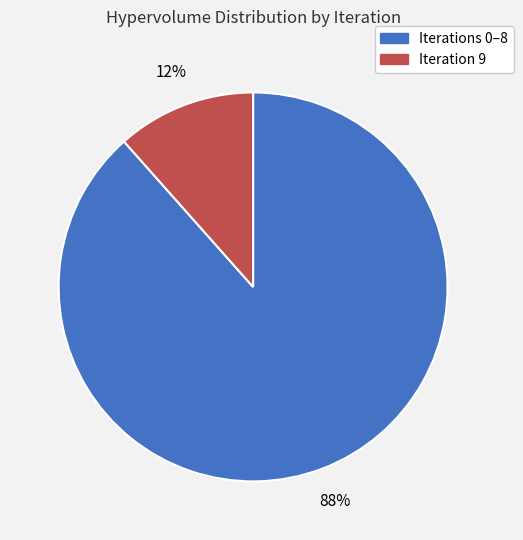

Does any single category account for the majority?

Yes